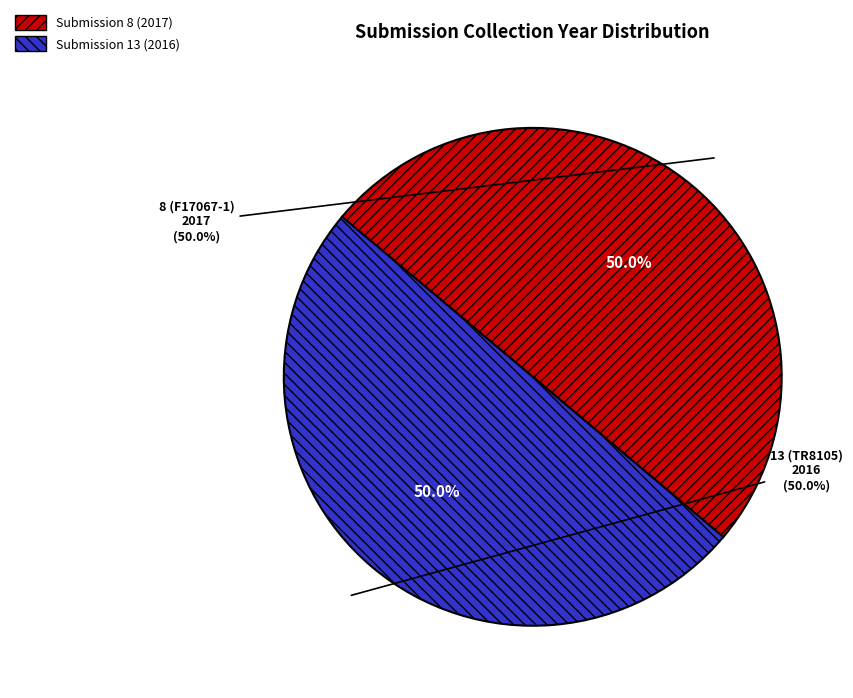

How much of the chart is everything except 13 (TR8105)?

50.0%